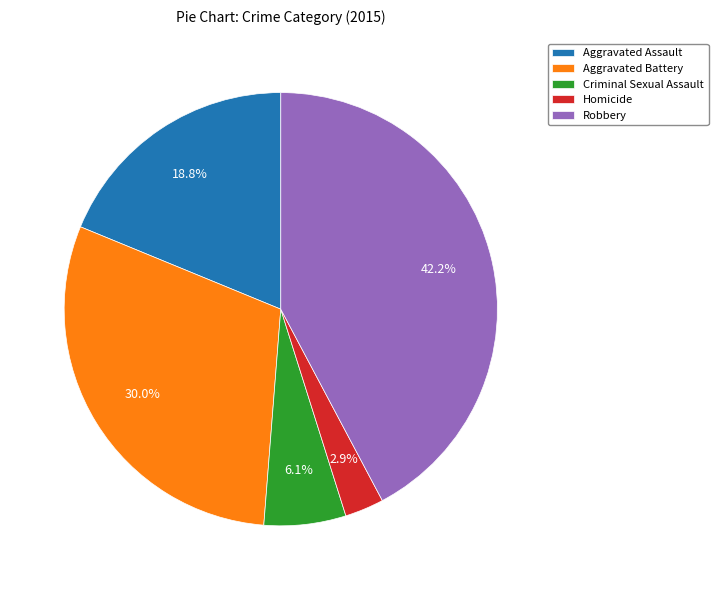

What percentage is NOT represented by Aggravated Battery?

70.0%